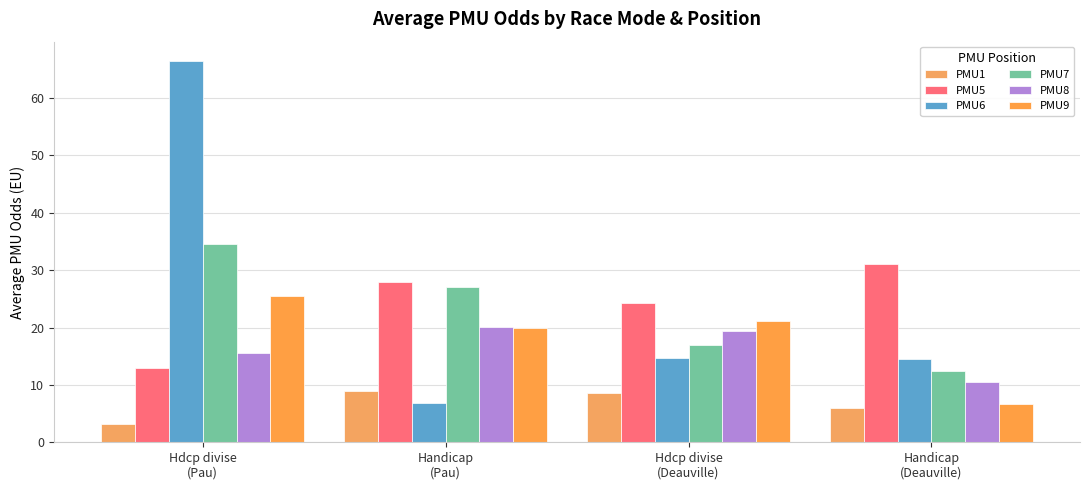

List the series in order of their peak value, highest first.

PMU6, PMU7, PMU5, PMU9, PMU8, PMU1